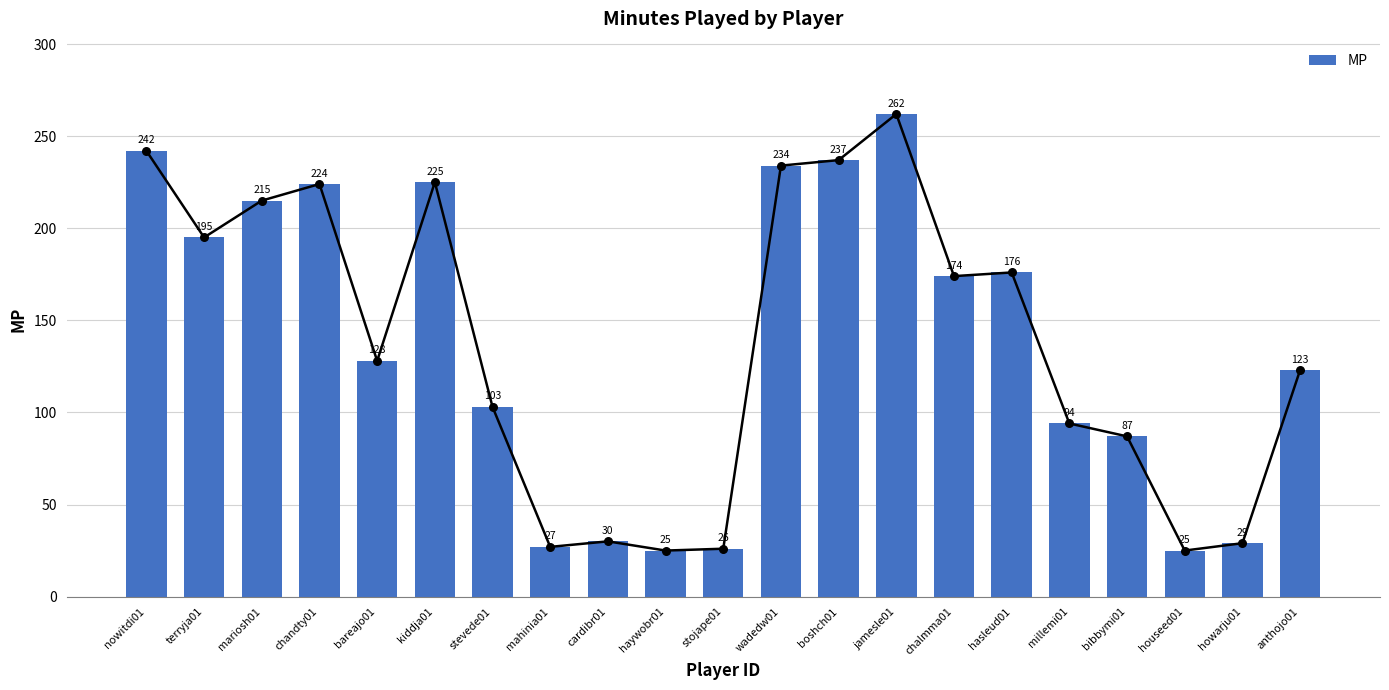

What is the change in value from kiddja01 to bibbymi01?

-138